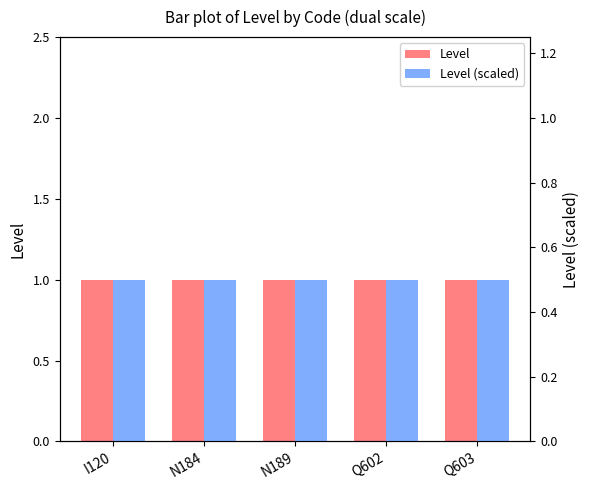

Which series changed the most between I120 and N189?

Level